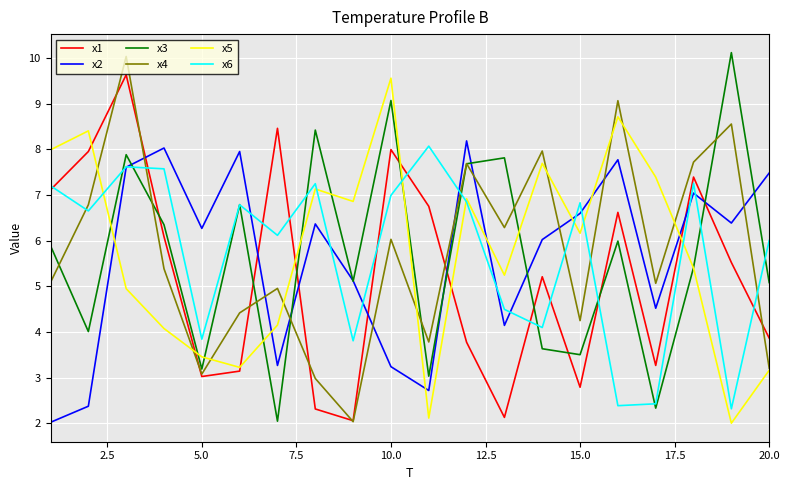

What is the minimum value for x1?

2.1